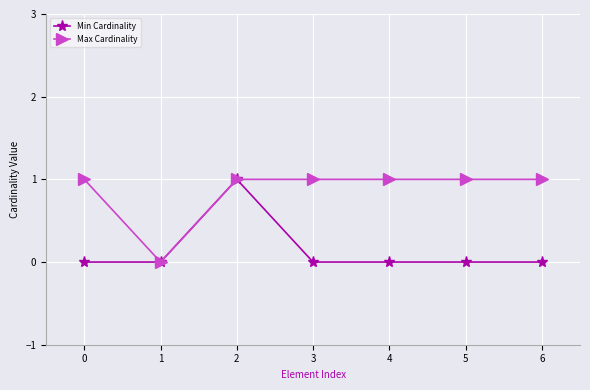

What are all the series names shown in the legend?

Min Cardinality, Max Cardinality